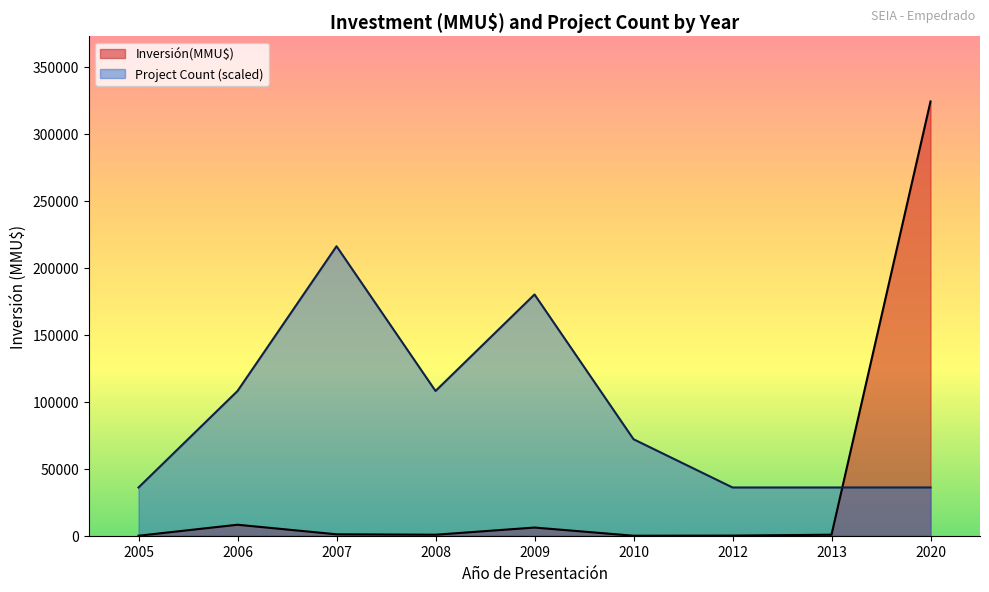

What is the difference between the maximum and minimum values in the Inversión(MMU$) series?

324020.0